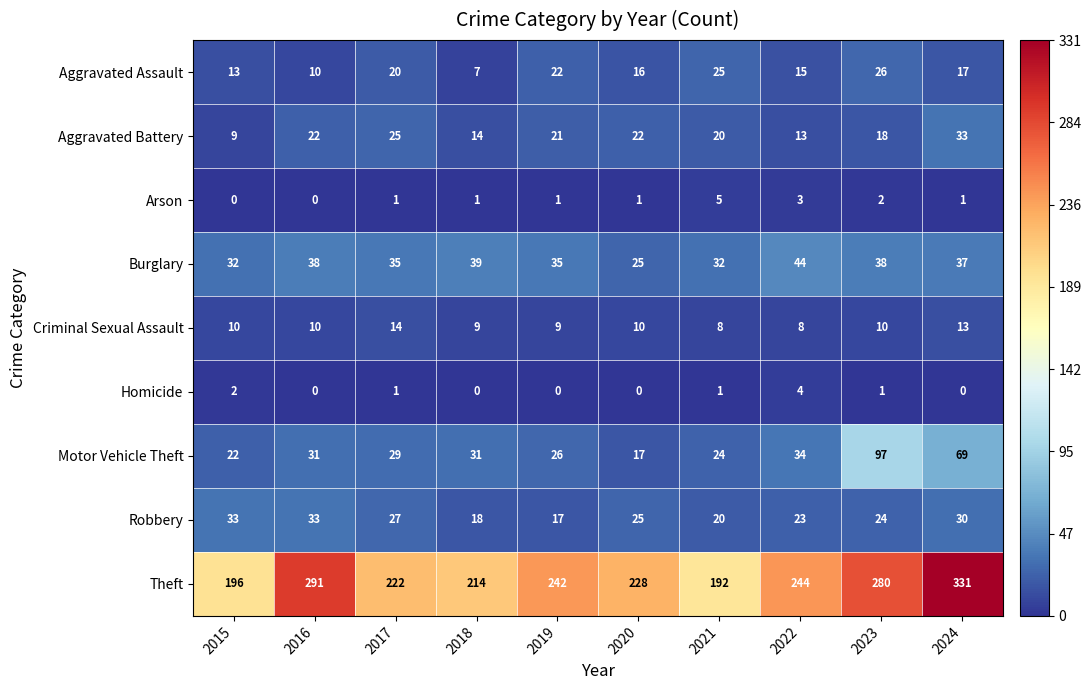

Between 2016 and 2022, which series saw the biggest shift?

Theft